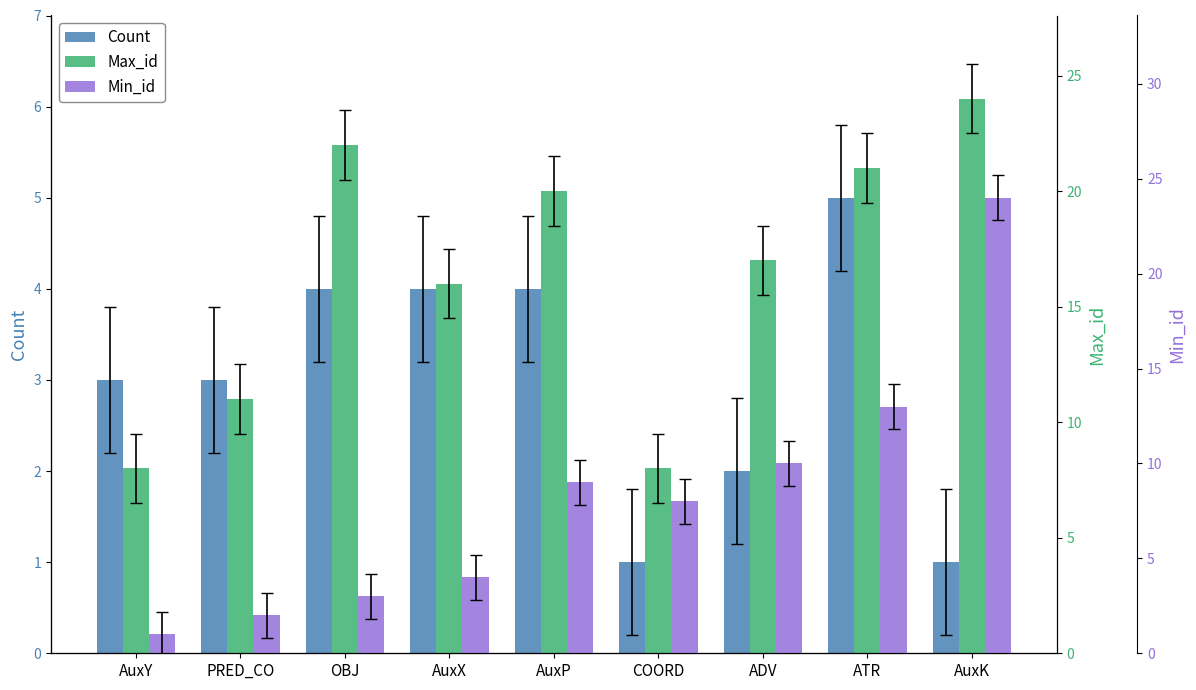

What are all the series names shown in the legend?

Count, Max_id, Min_id